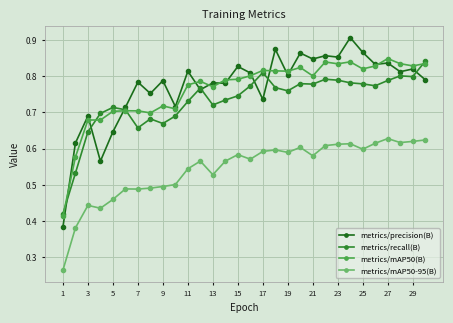

Count the metrics/mAP50-95(B) values in the range 0 to 1.

30